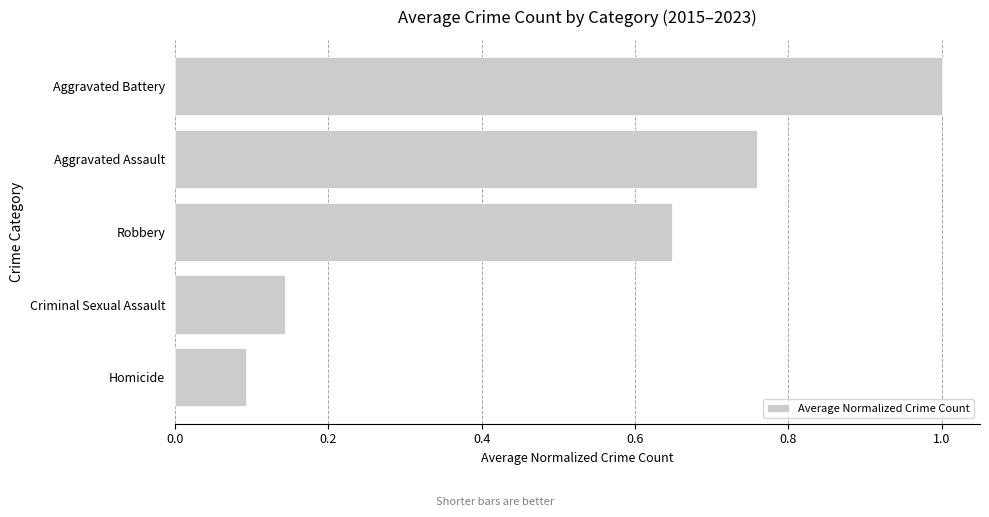

Is it true that the value at Homicide is 0.1?

True